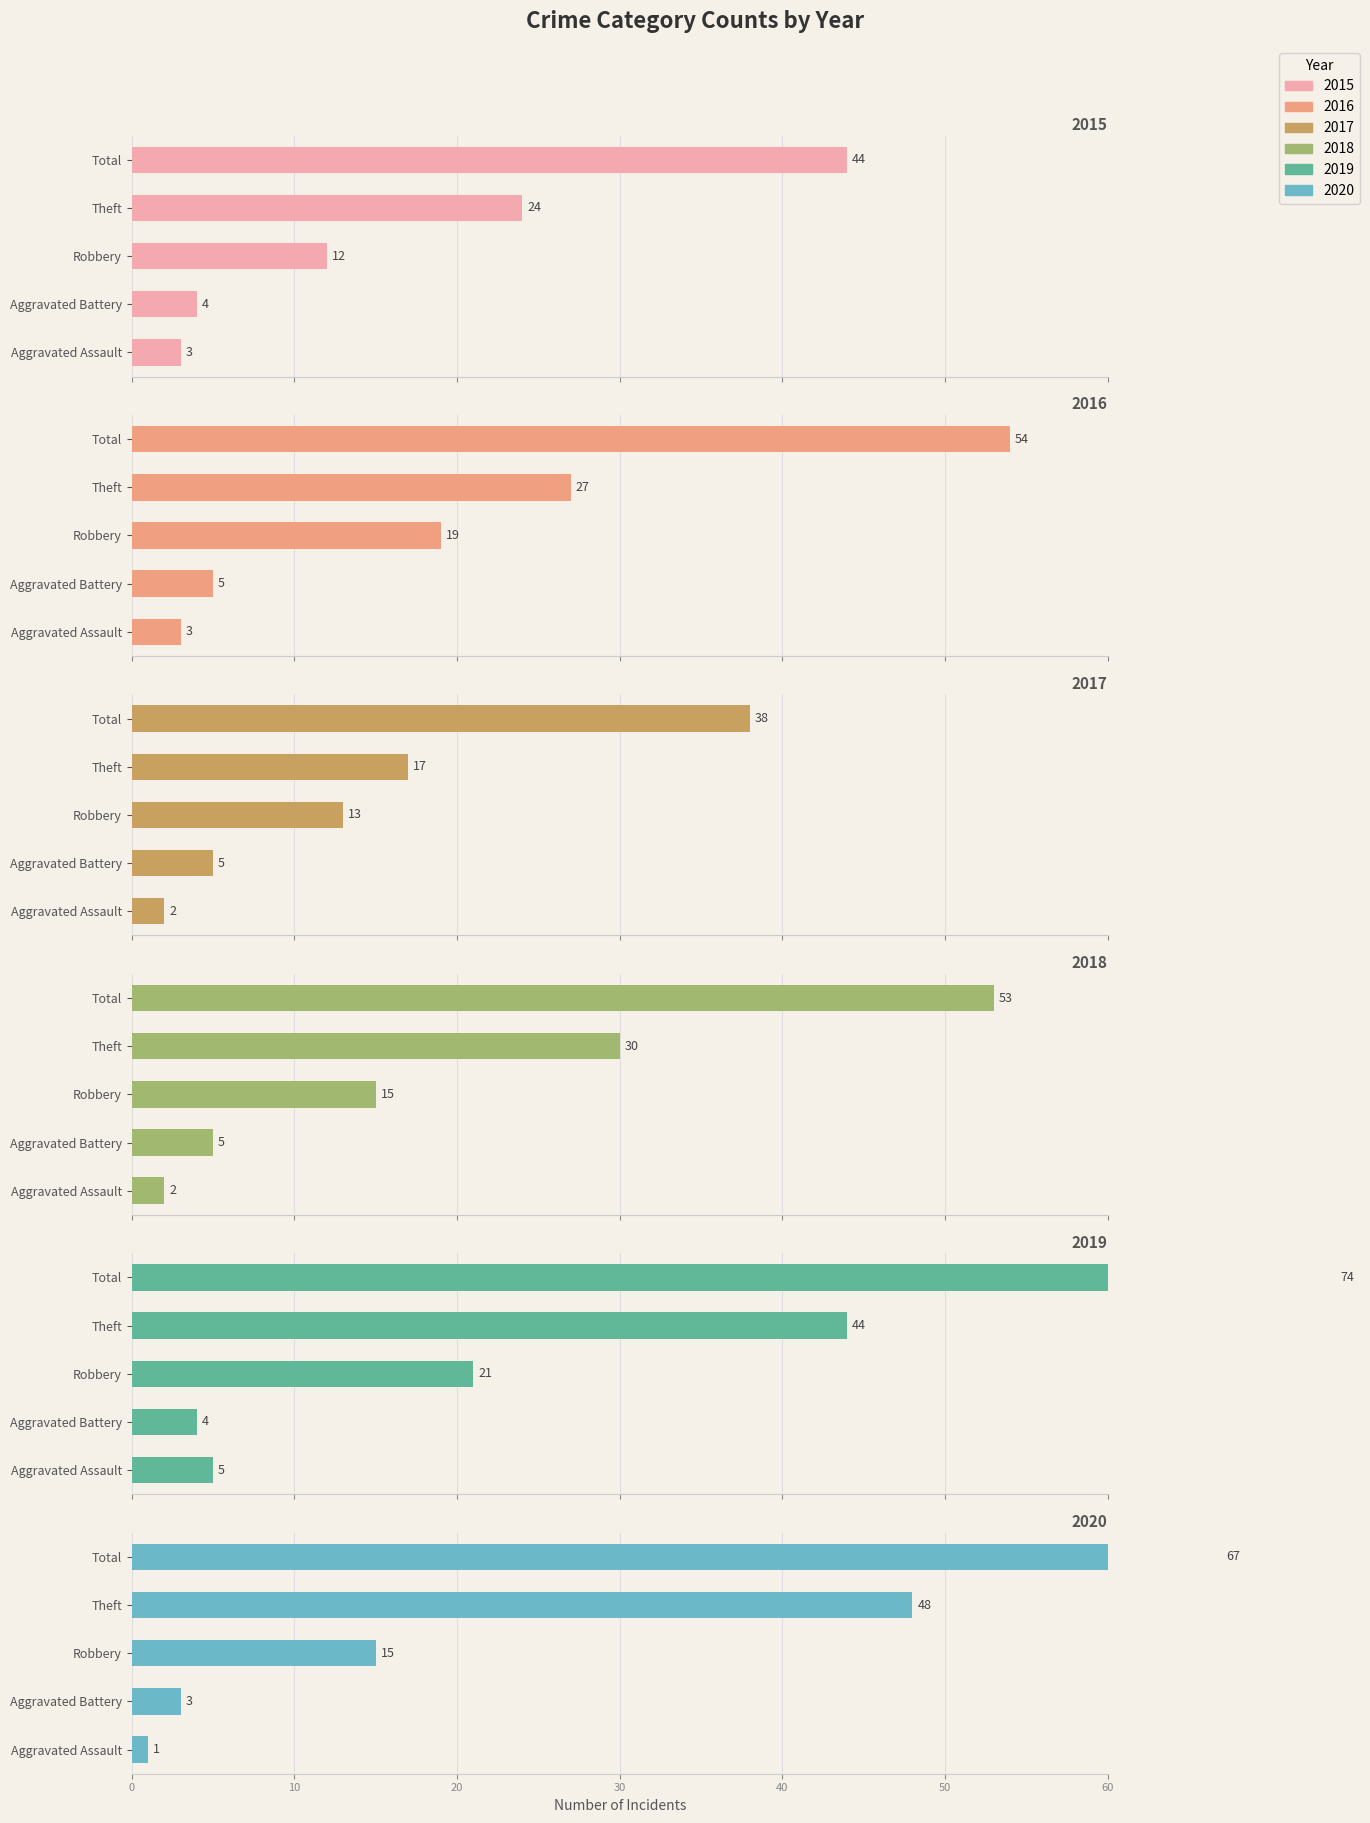

Reading left to right, what are all the values shown in this chart?

2015: Aggravated Assault=3	Aggravated Battery=4	Robbery=12	Theft=24	Total=44
2016: Aggravated Assault=3	Aggravated Battery=5	Robbery=19	Theft=27	Total=54
2017: Aggravated Assault=2	Aggravated Battery=5	Robbery=13	Theft=17	Total=38
2018: Aggravated Assault=2	Aggravated Battery=5	Robbery=15	Theft=30	Total=53
2019: Aggravated Assault=5	Aggravated Battery=4	Robbery=21	Theft=44	Total=74
2020: Aggravated Assault=1	Aggravated Battery=3	Robbery=15	Theft=48	Total=67